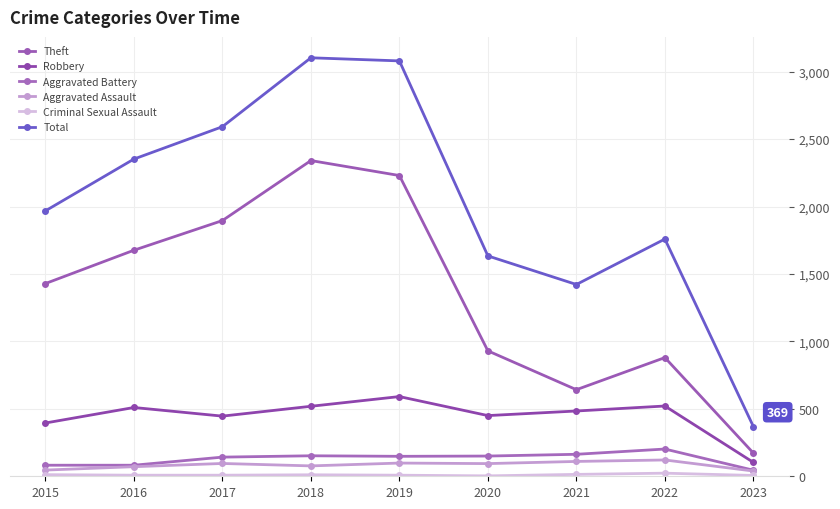

What is the total value across all series at 2016?

4699